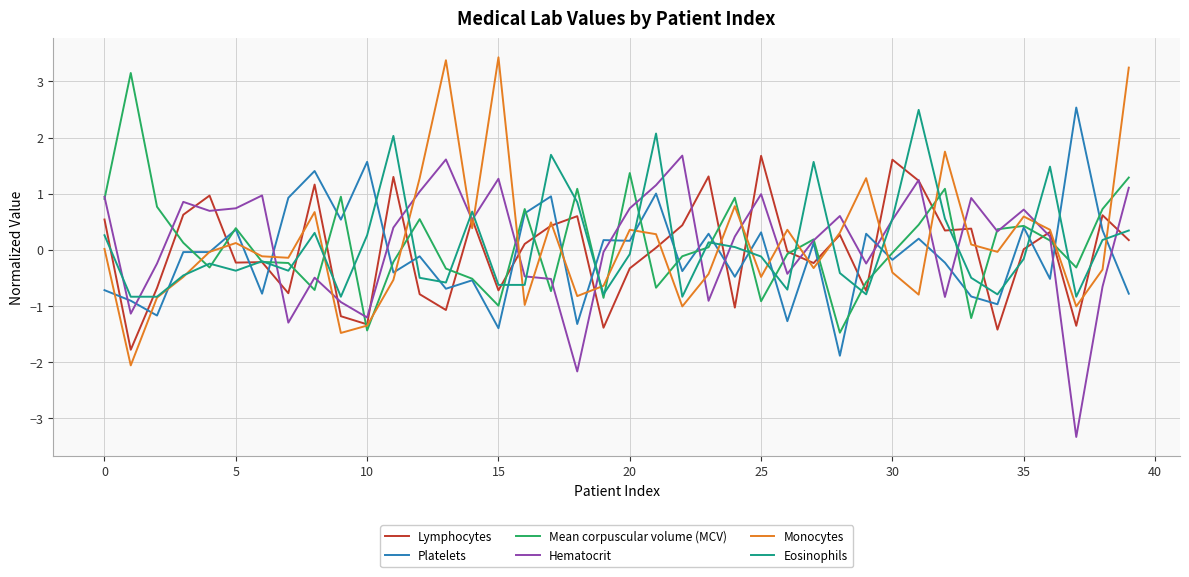

Which series has the largest range (max minus min)?

Monocytes